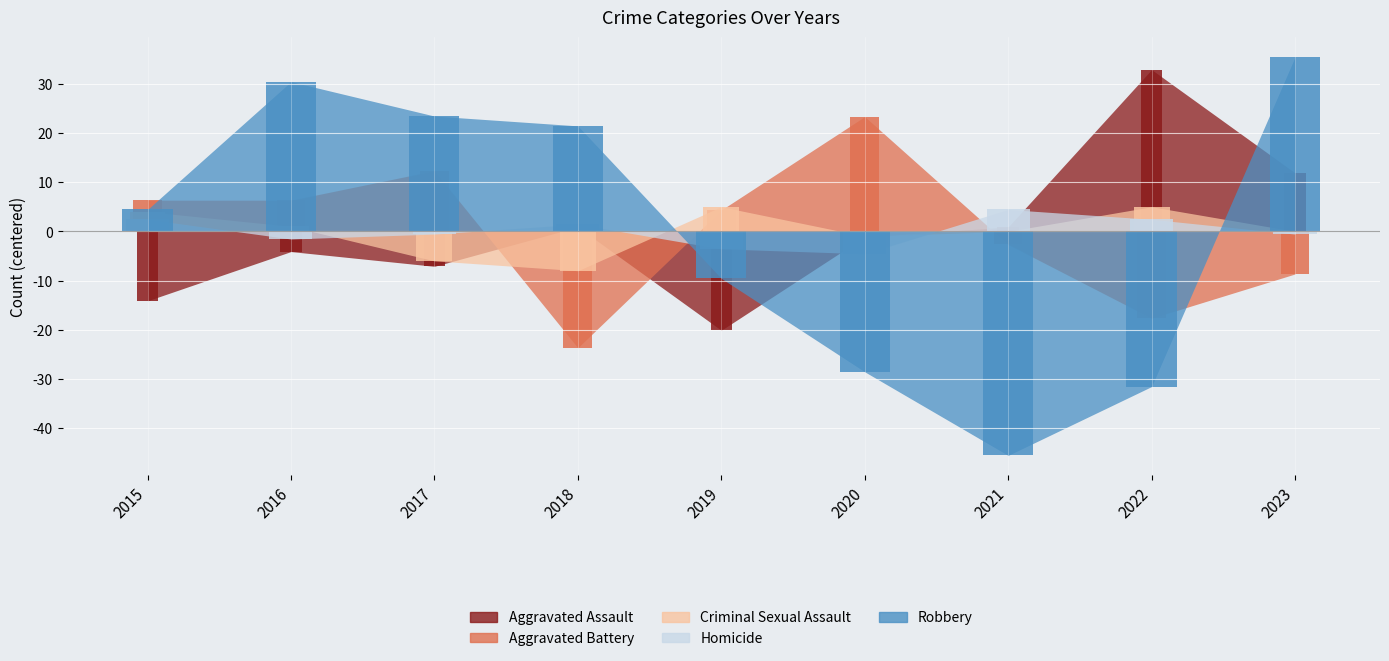

Which has a higher value, 2020 or 2021?

2021